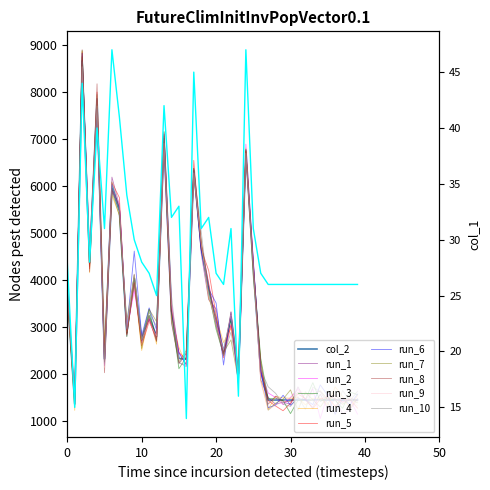

Is it true that col_2 equals 7386 at 3?

False